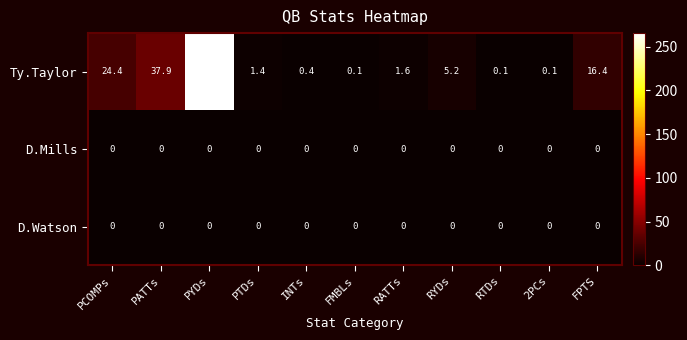

What is the greatest value displayed?

265.4